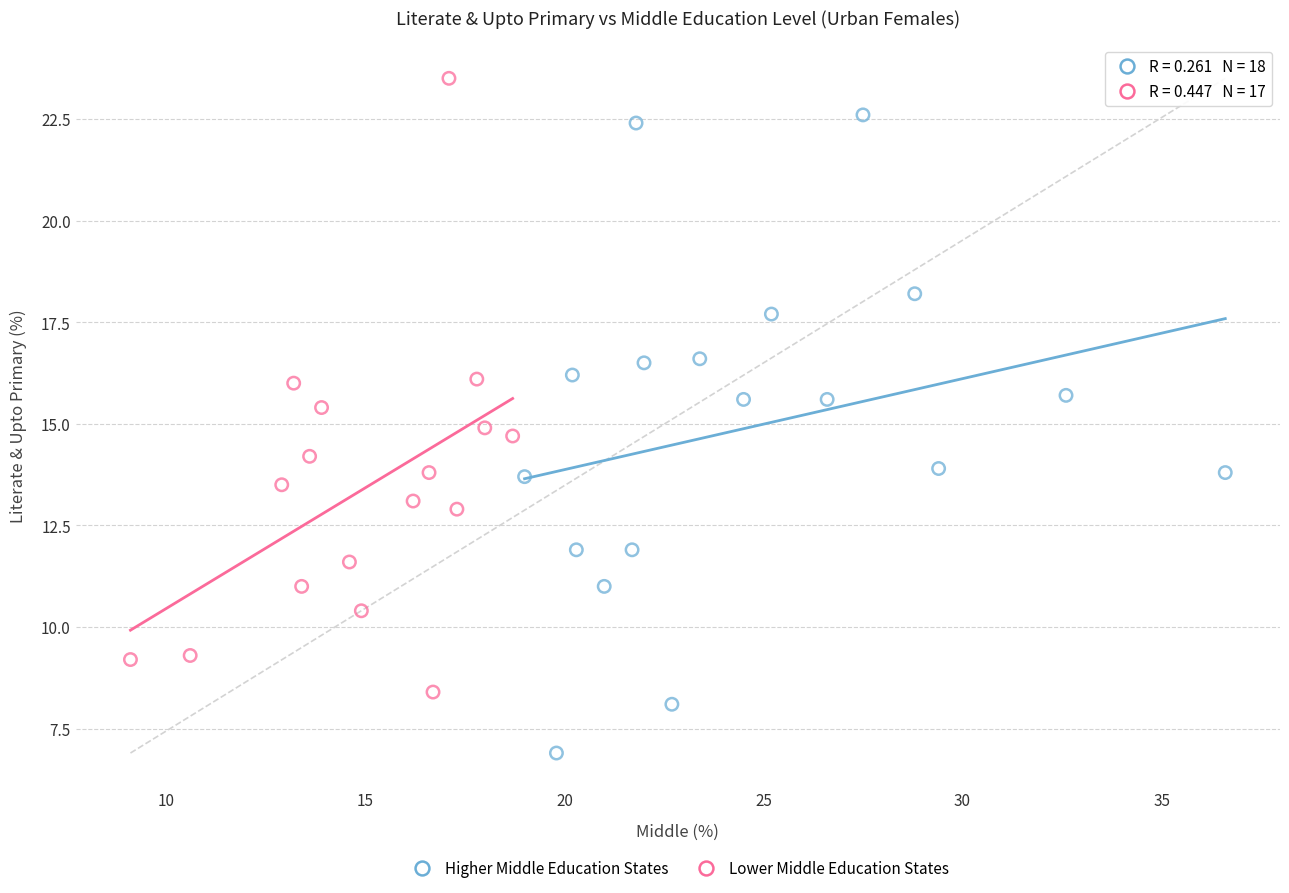

Which series reaches the maximum Y coordinate?

Lower Middle Education States